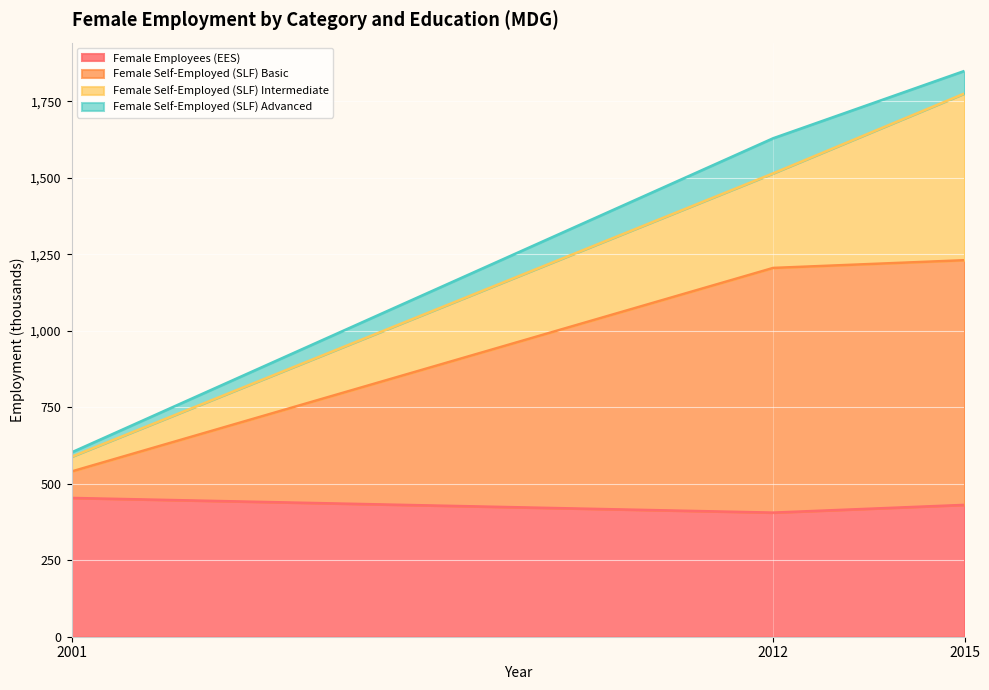

What is the maximum value for Female Employees (EES)?

453.7